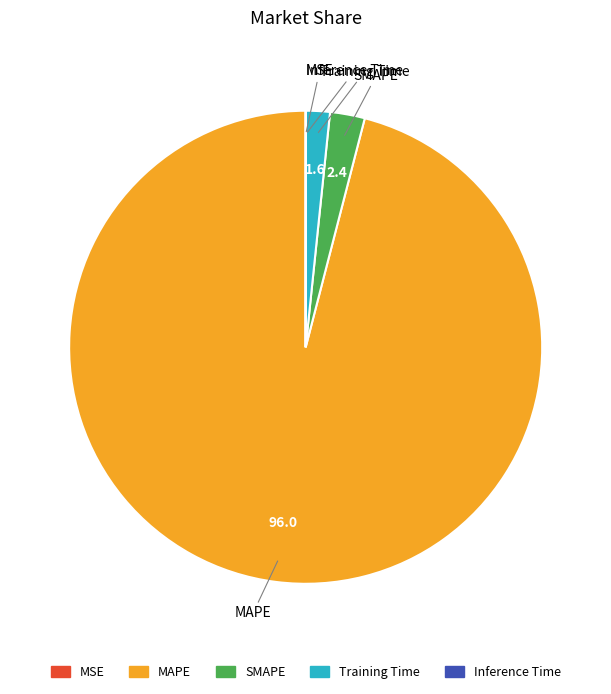

True or false: SMAPE accounts for 2% of the total.

True